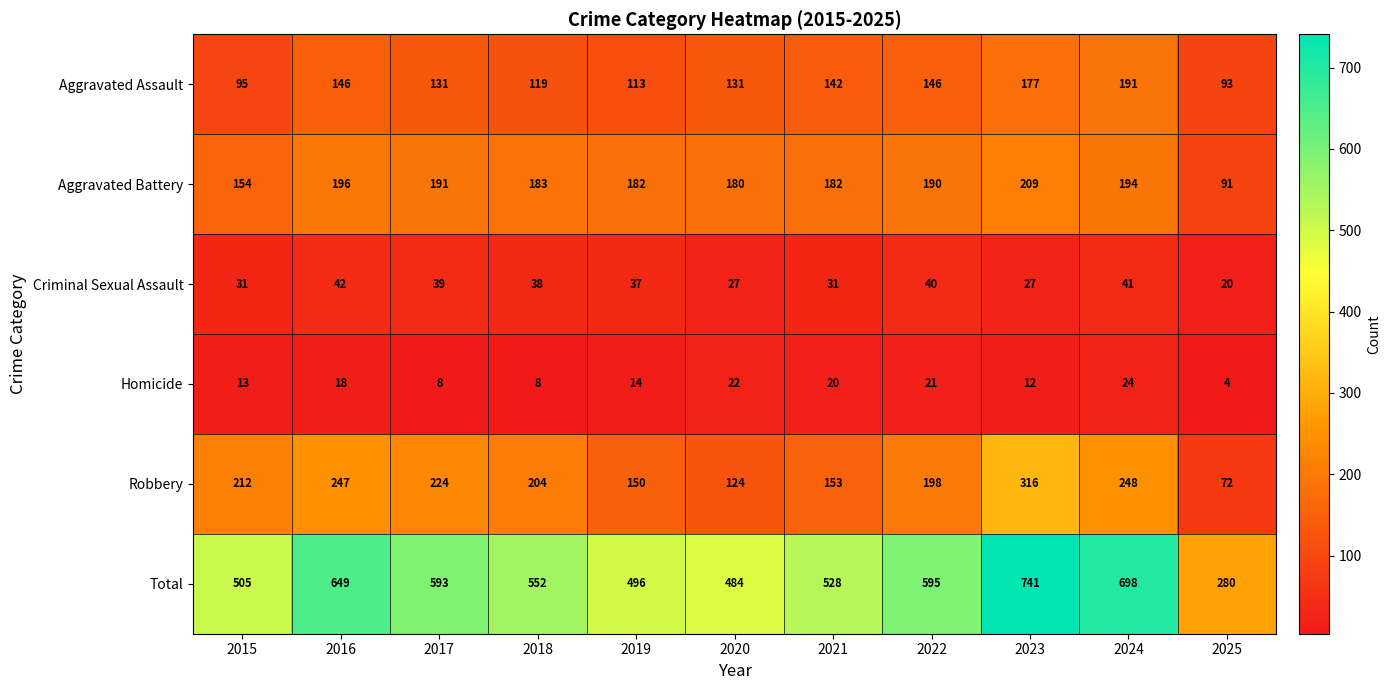

What is the total value across all series at 2015?

1010